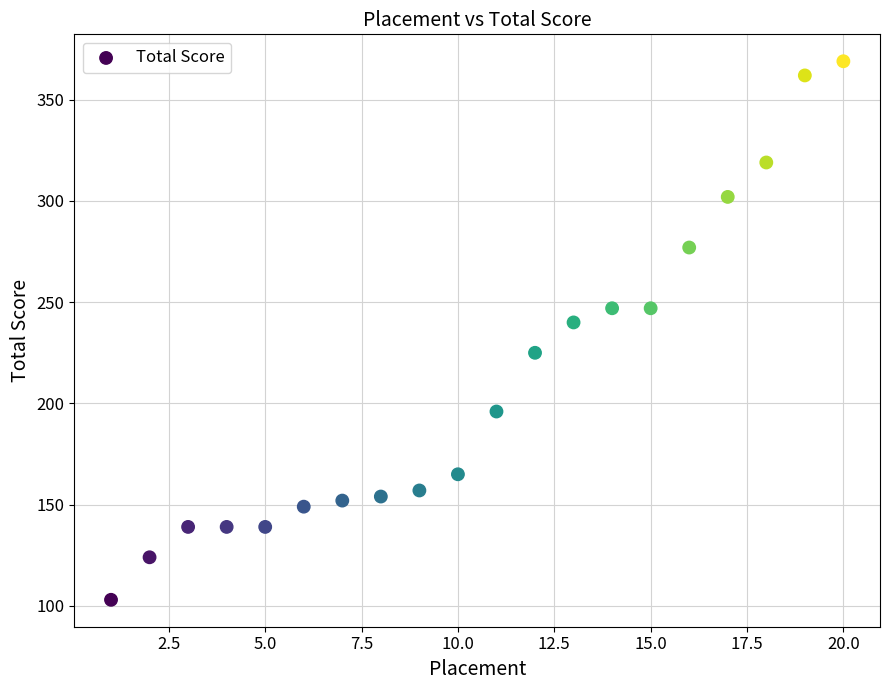

What Y value in the scatter plot is closest to 236?

240